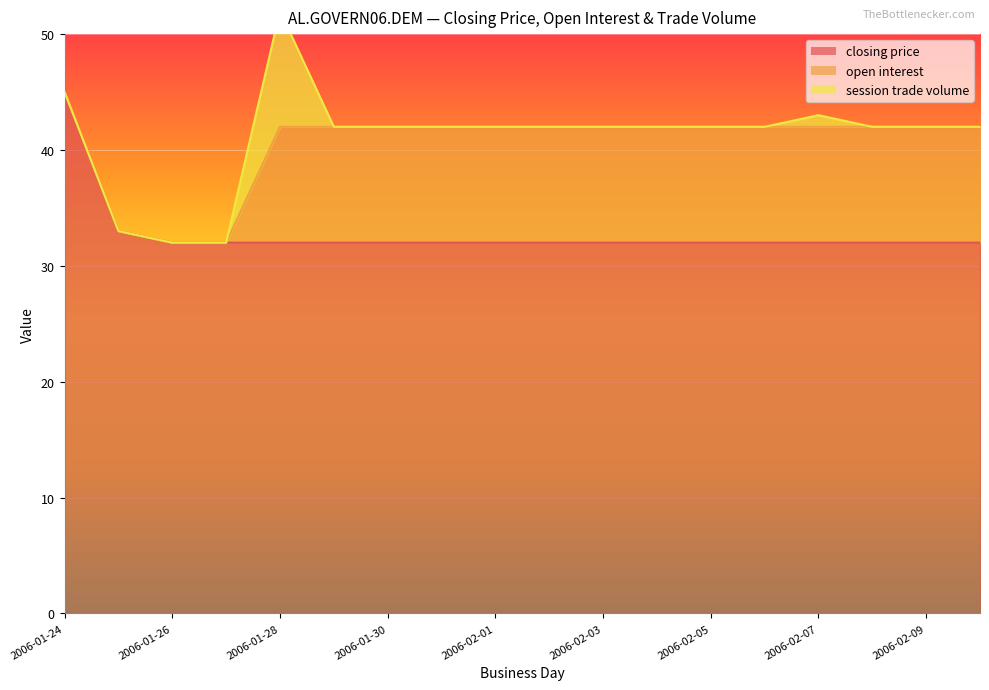

Does the chart display data point markers on the line(s)?

No